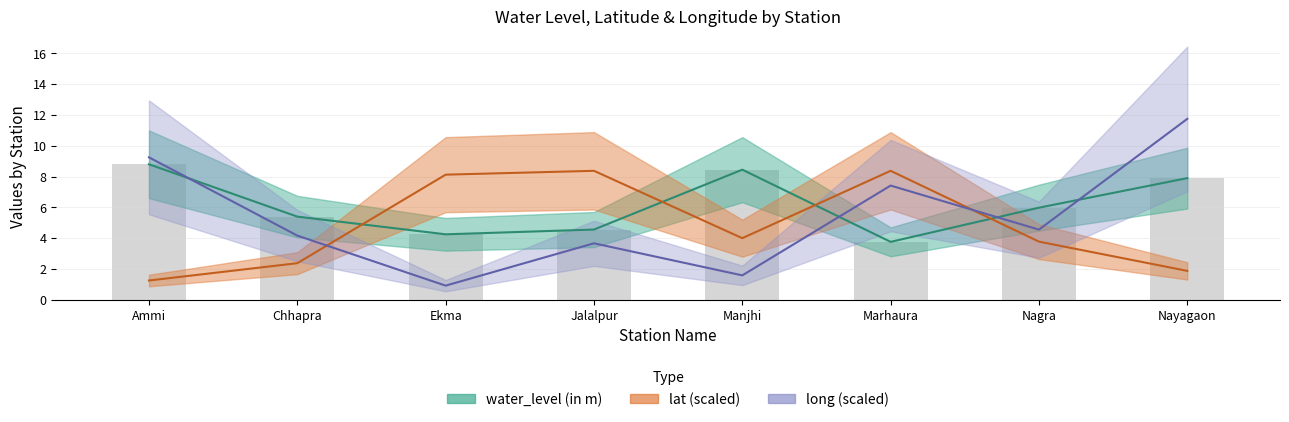

Rank the categories by lat value from highest to lowest.

Jalalpur, Marhaura, Ekma, Manjhi, Nagra, Chhapra, Nayagaon, Ammi